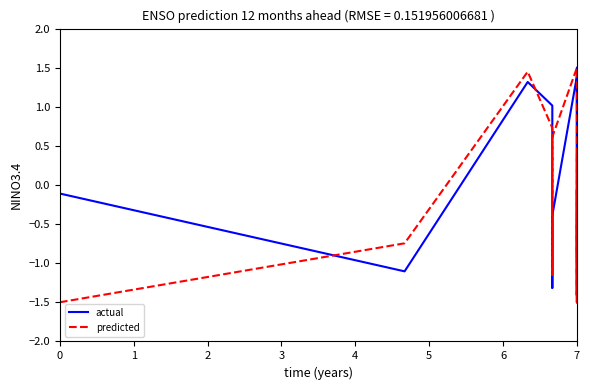

How many values in col_2 are below zero?

13